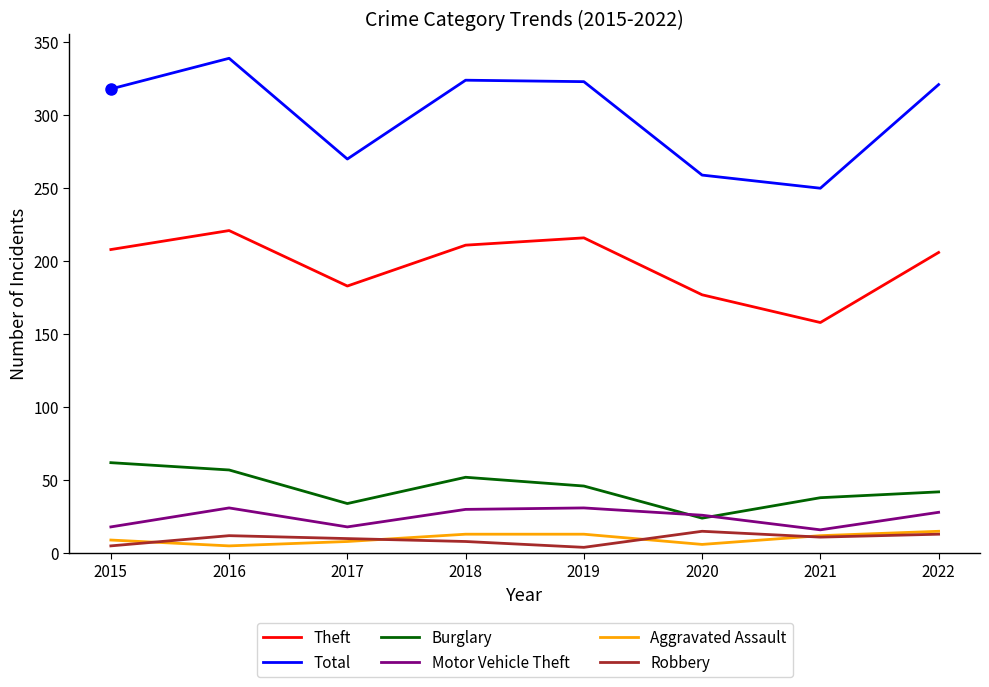

What is the difference between the maximum and minimum values in the Robbery series?

11